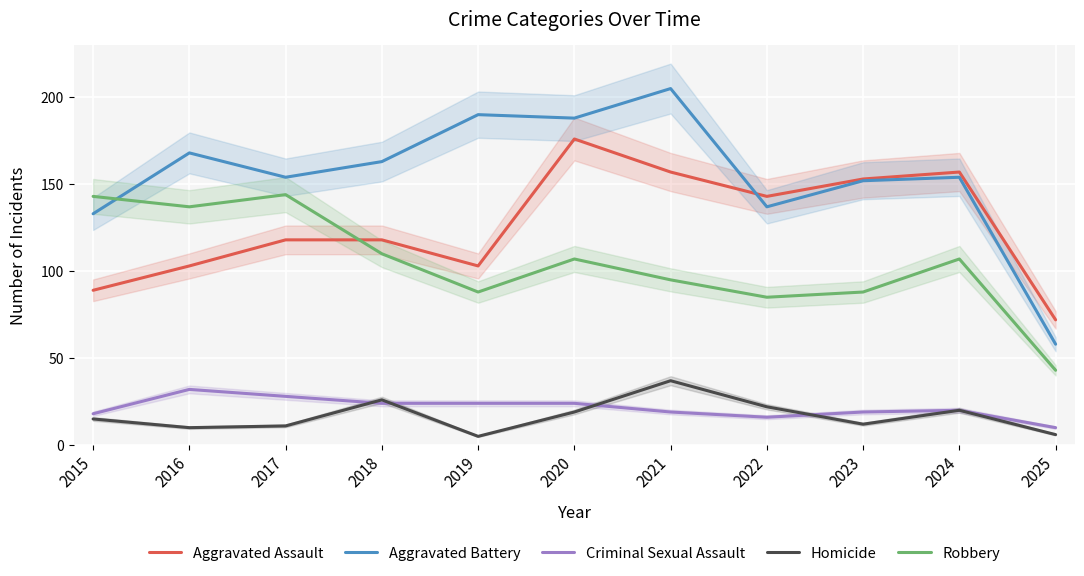

What is the average value of the Criminal Sexual Assault series?

21